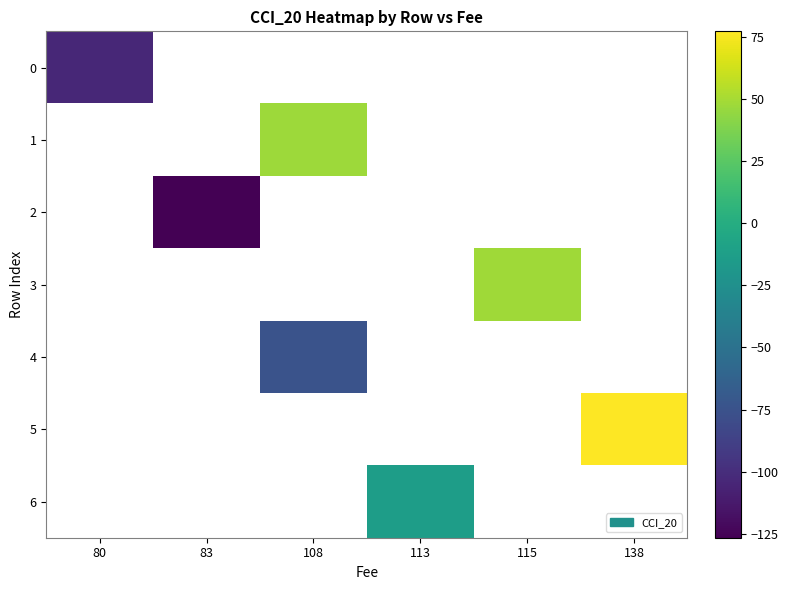

What is the greatest value displayed?

77.4